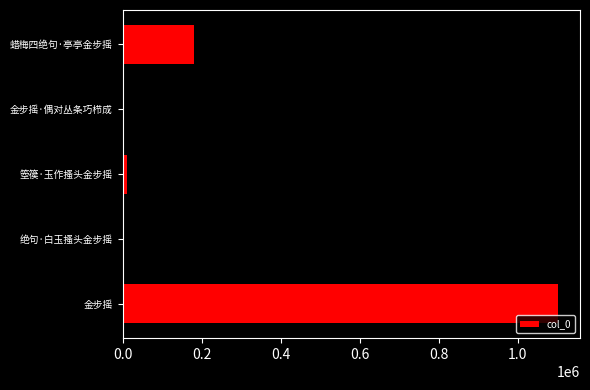

What is the sum of all values?

1811427